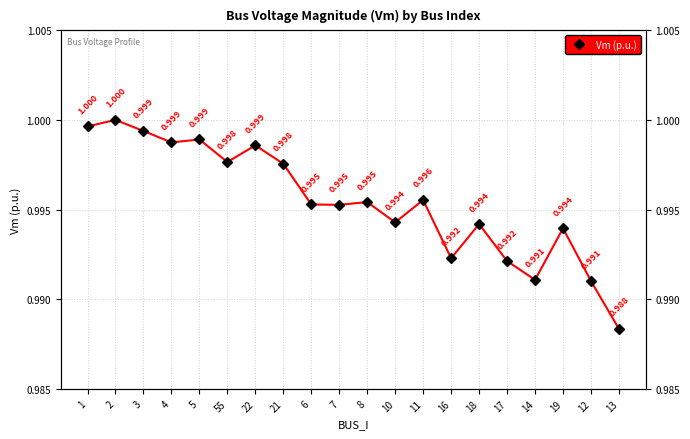

Reading left to right, transcribe all the data shown in this chart.

1=1.0	2=1.0	3=1.0	4=1.0	5=1.0	55=1.0	22=1.0	21=1.0	6=1.0	7=1.0	8=1.0	10=1.0	11=1.0	16=1.0	18=1.0	17=1.0	14=1.0	19=1.0	12=1.0	13=1.0